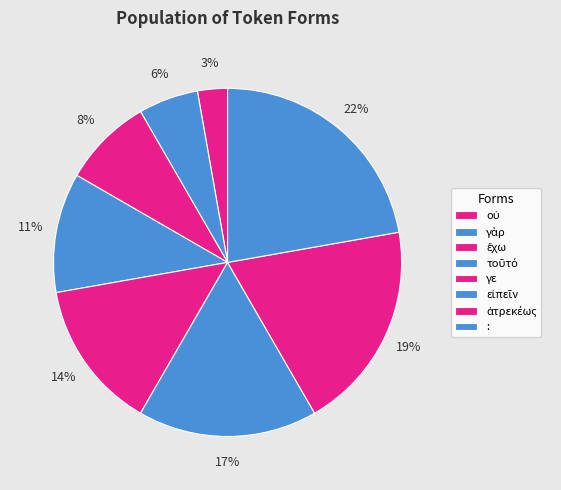

To the nearest percent, what portion does : represent?

22%